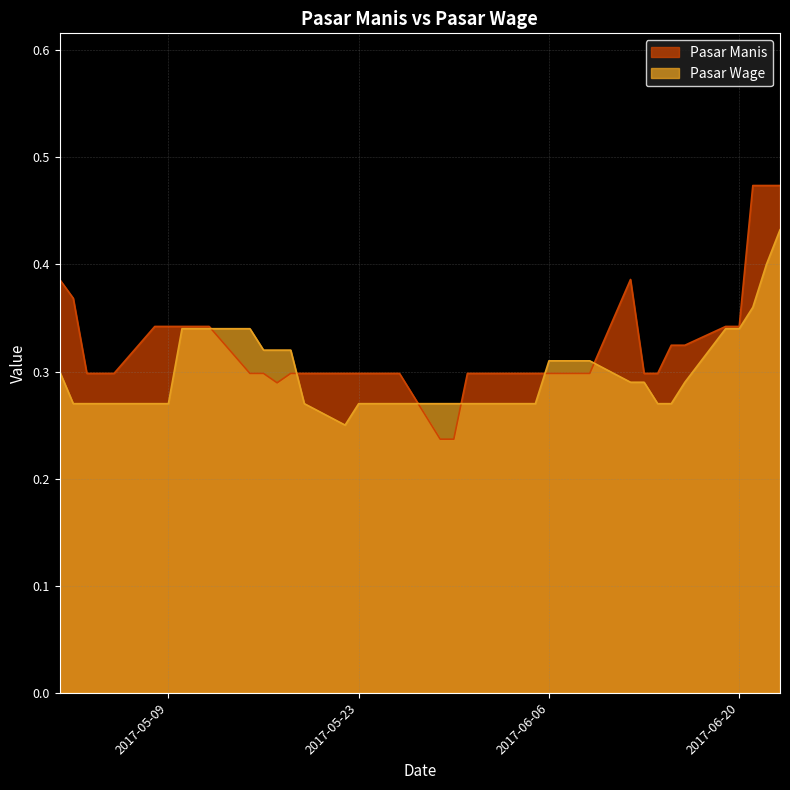

Which has a higher value, 2017-05-10 or 2017-05-22?

2017-05-10